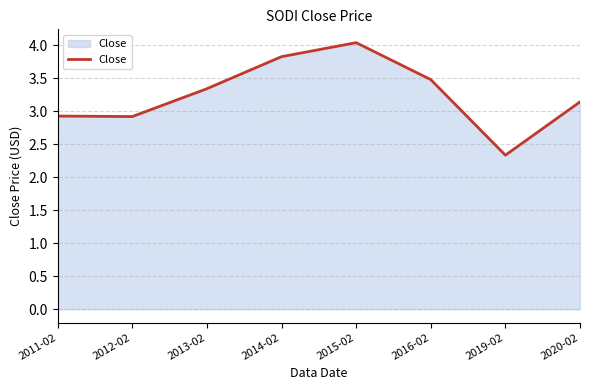

At which category does the chart reach its minimum across all series?

2019-02